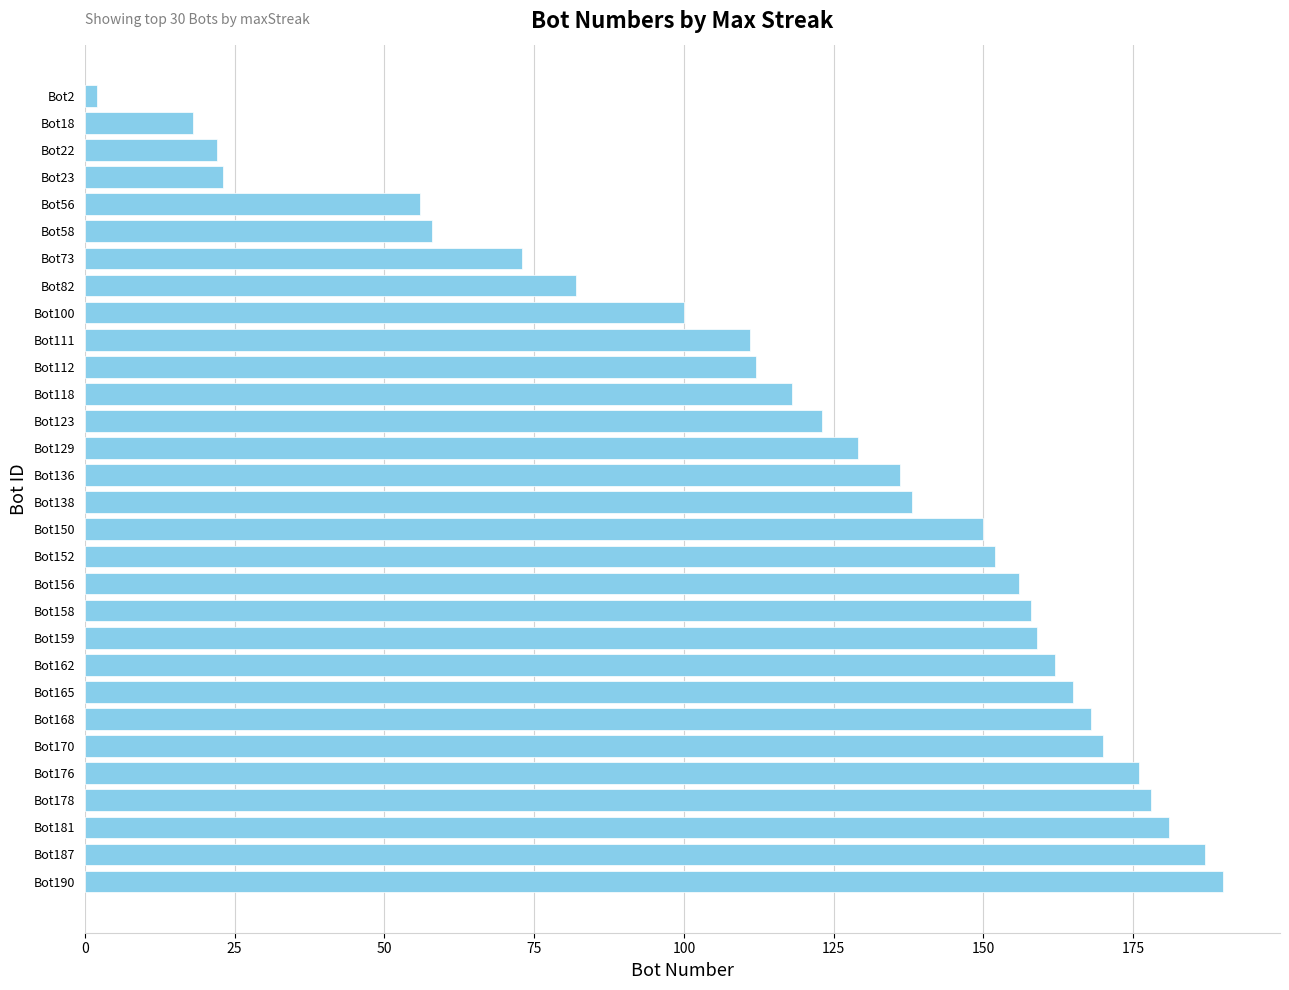

What is the difference between the maximum and minimum values?

188